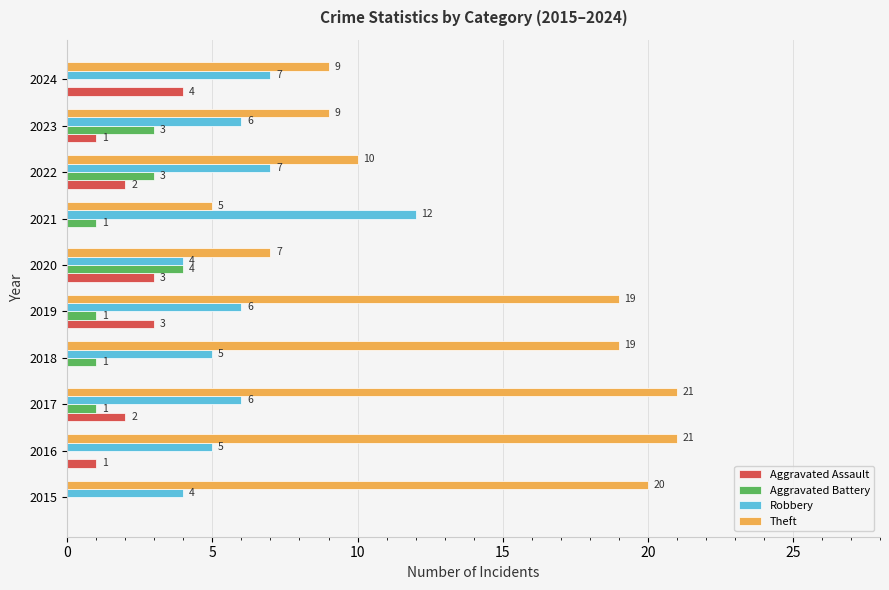

What is the sum of the Robbery values at 2015 and 2019?

10